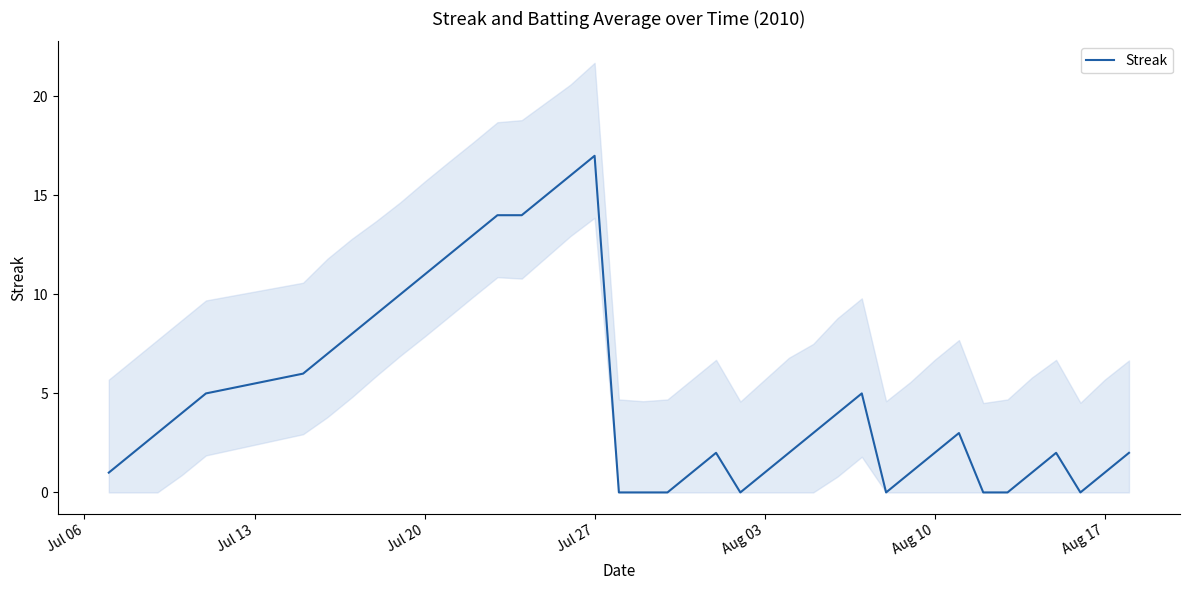

What is the maximum value for Streak?

17